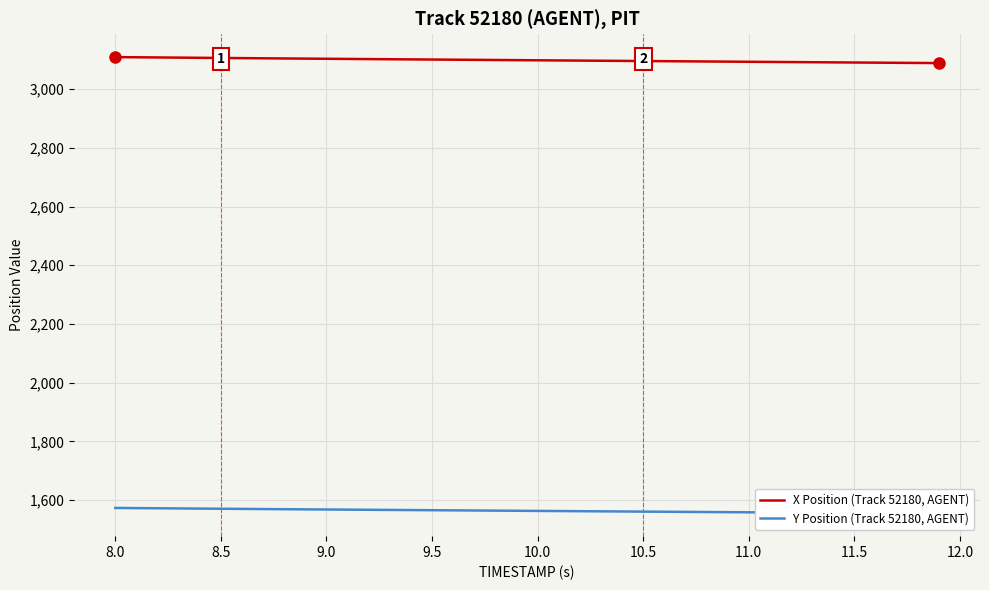

What is the lowest value of the X Position (Track 52180, AGENT) series?

3089.0